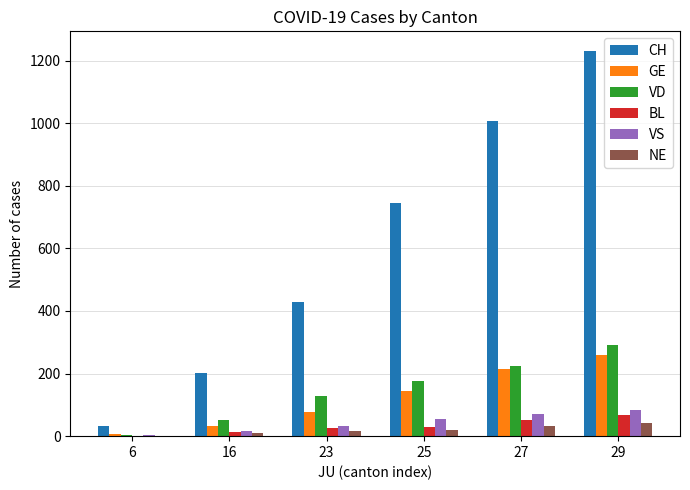

Between 16 and 29, which series saw the biggest shift?

CH